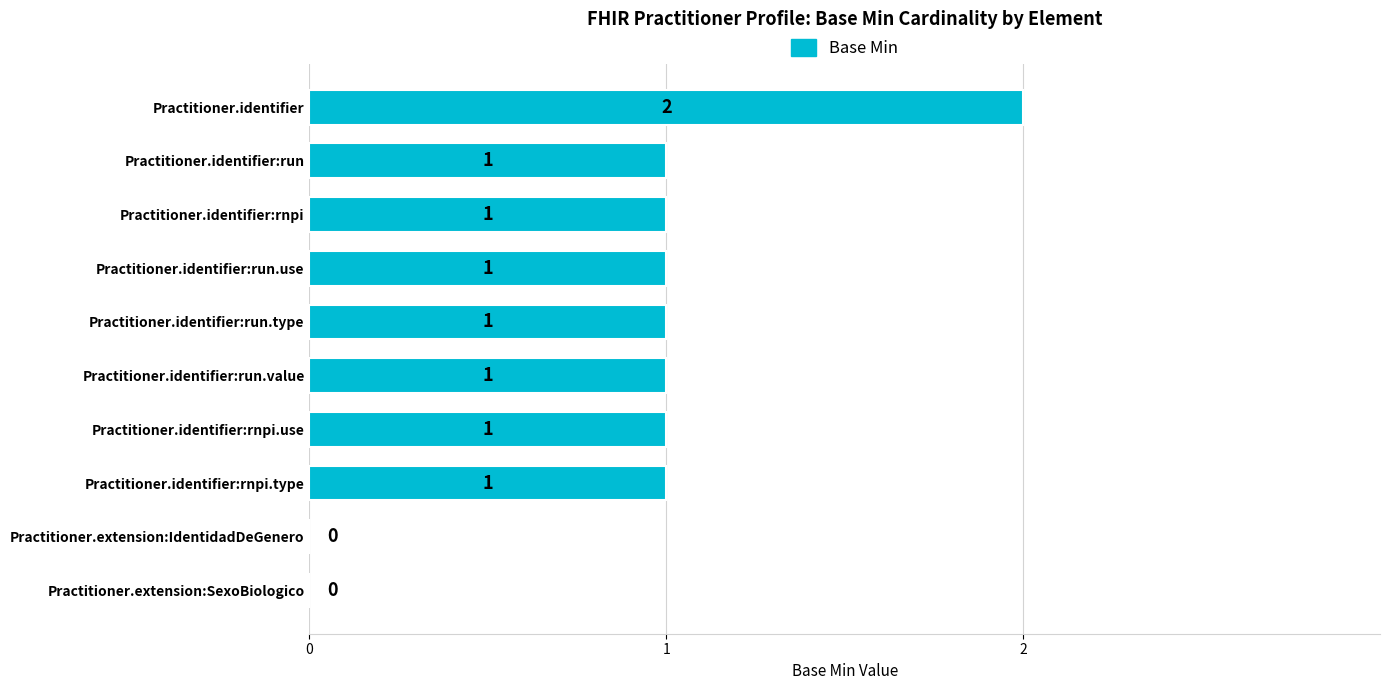

How many values are above zero?

8